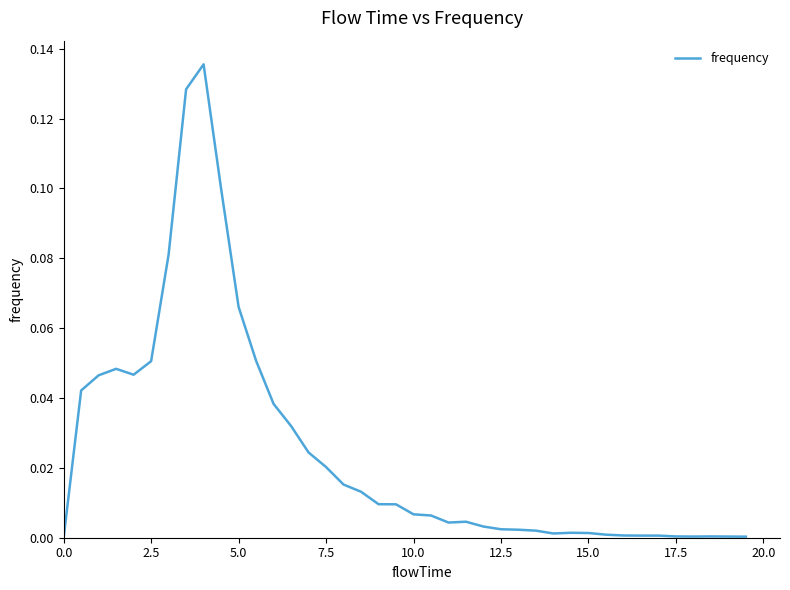

How many interior local peaks (higher than both neighbors) does the data have?

5